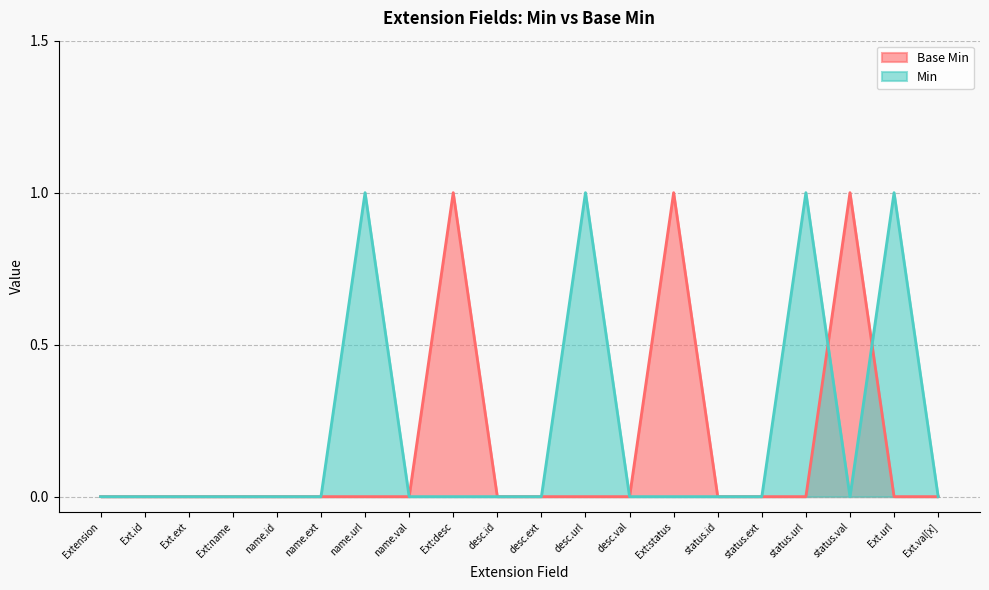

How many points are higher than both their immediate neighbors (excluding endpoints)?

3